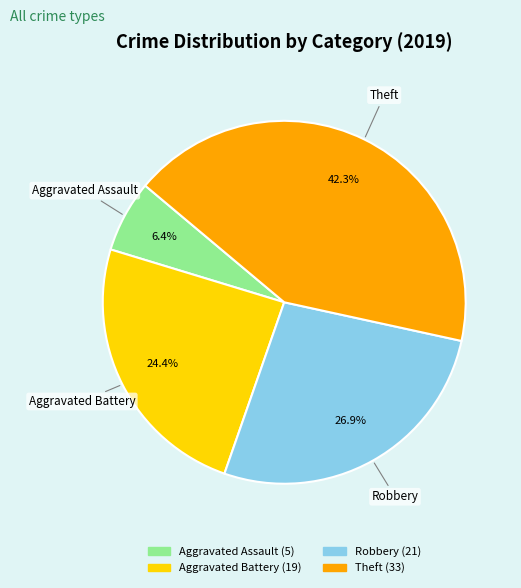

True or false: Aggravated Assault accounts for 16% of the total.

False